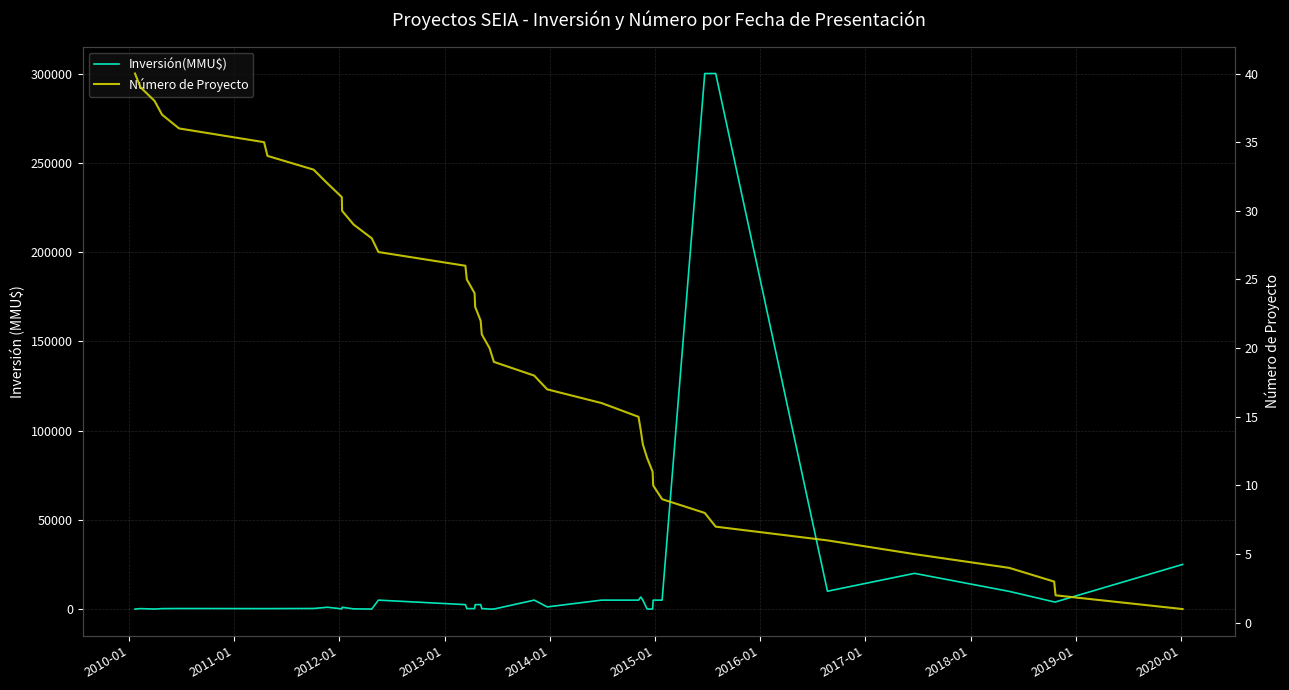

What is the sum of all Número de Proyecto values?

820